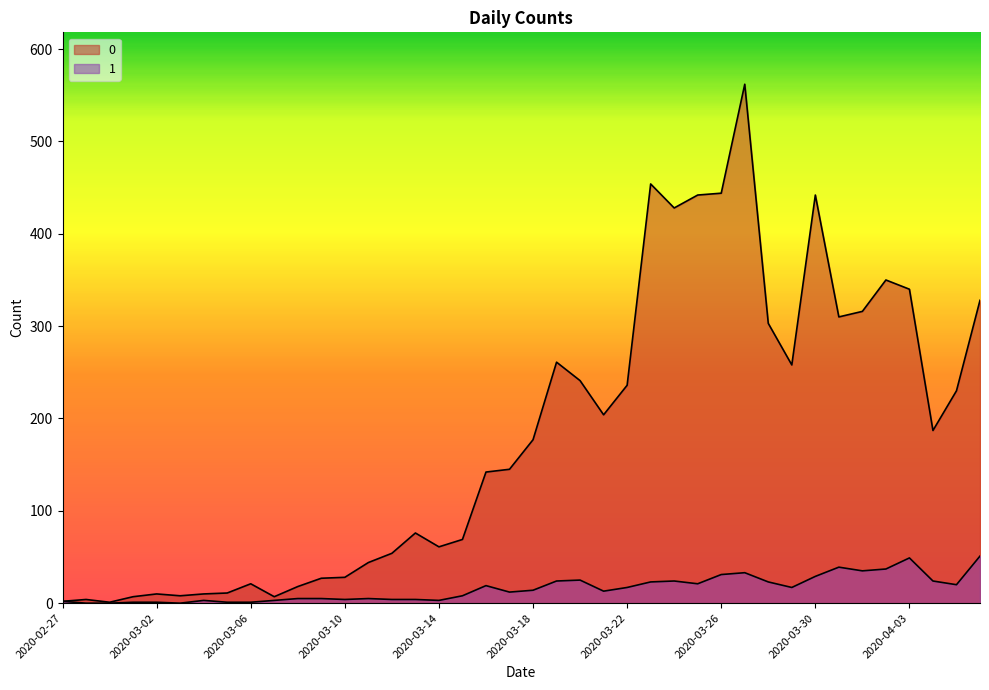

What is the difference between the maximum and minimum values in the 0 series?

561